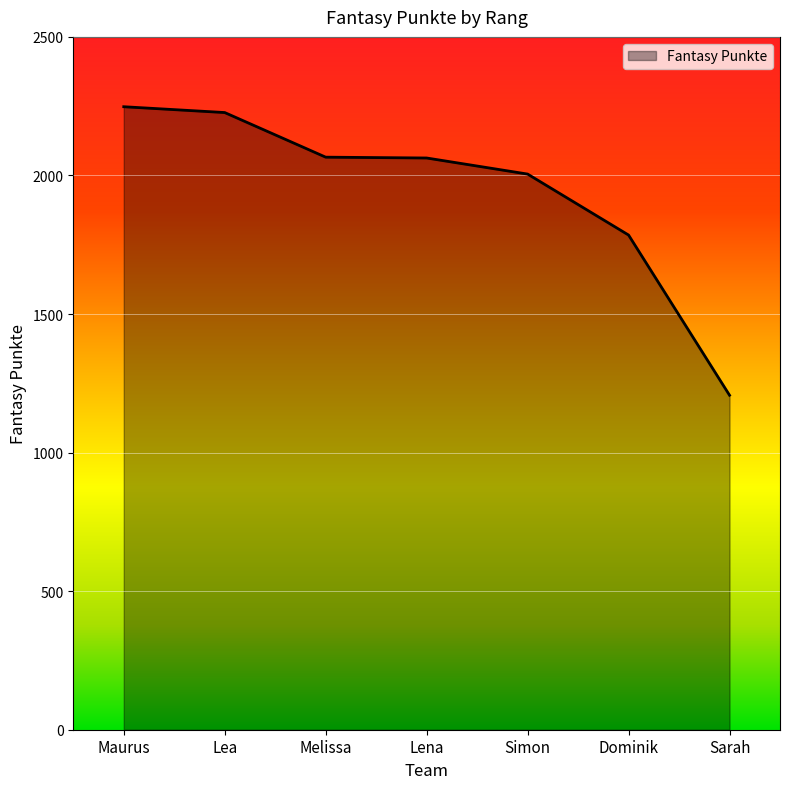

Does the chart have visible grid lines?

Yes